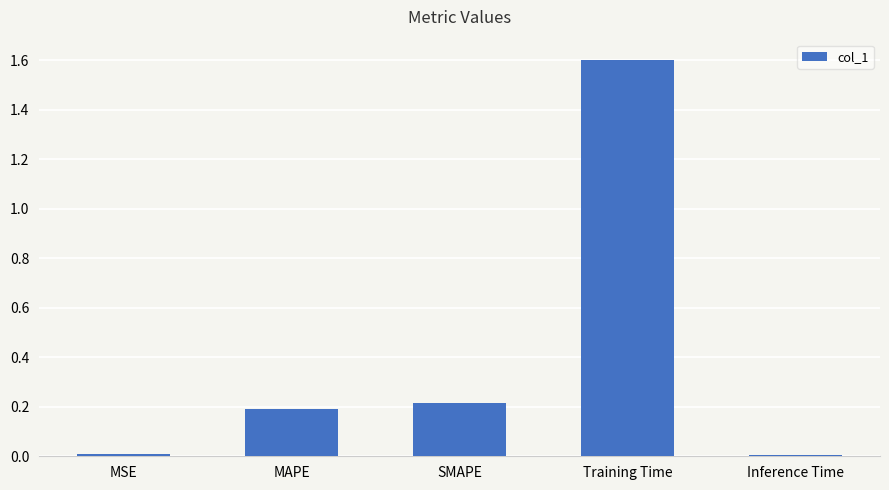

At which category does the chart reach its peak across all series?

Training Time